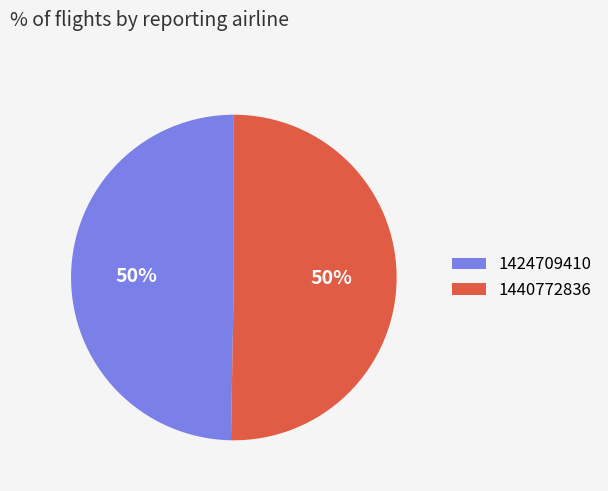

What is the majority slice?

1440772836